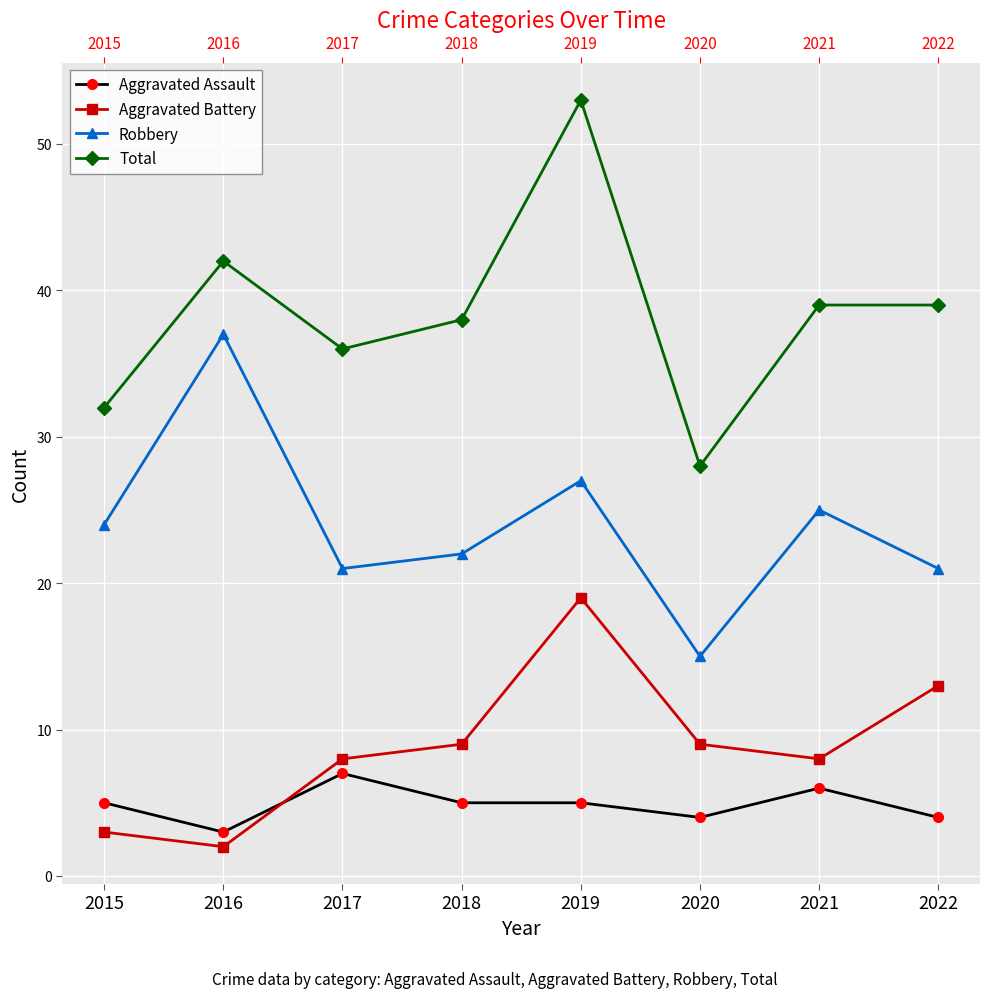

What is the difference between the Total values at 2018 and 2016?

4